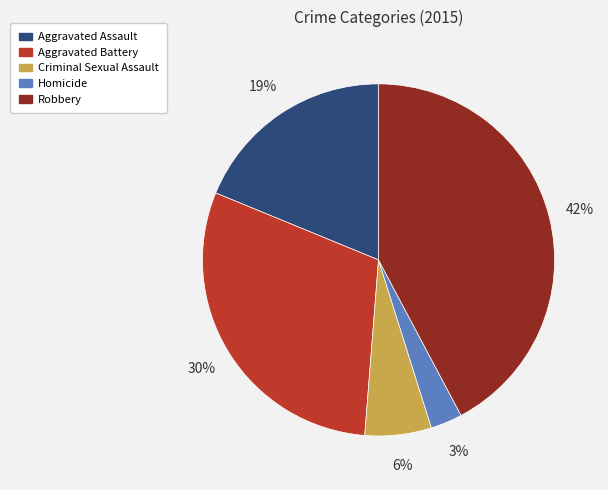

Is the sum of Aggravated Battery and Robbery greater than half?

Yes